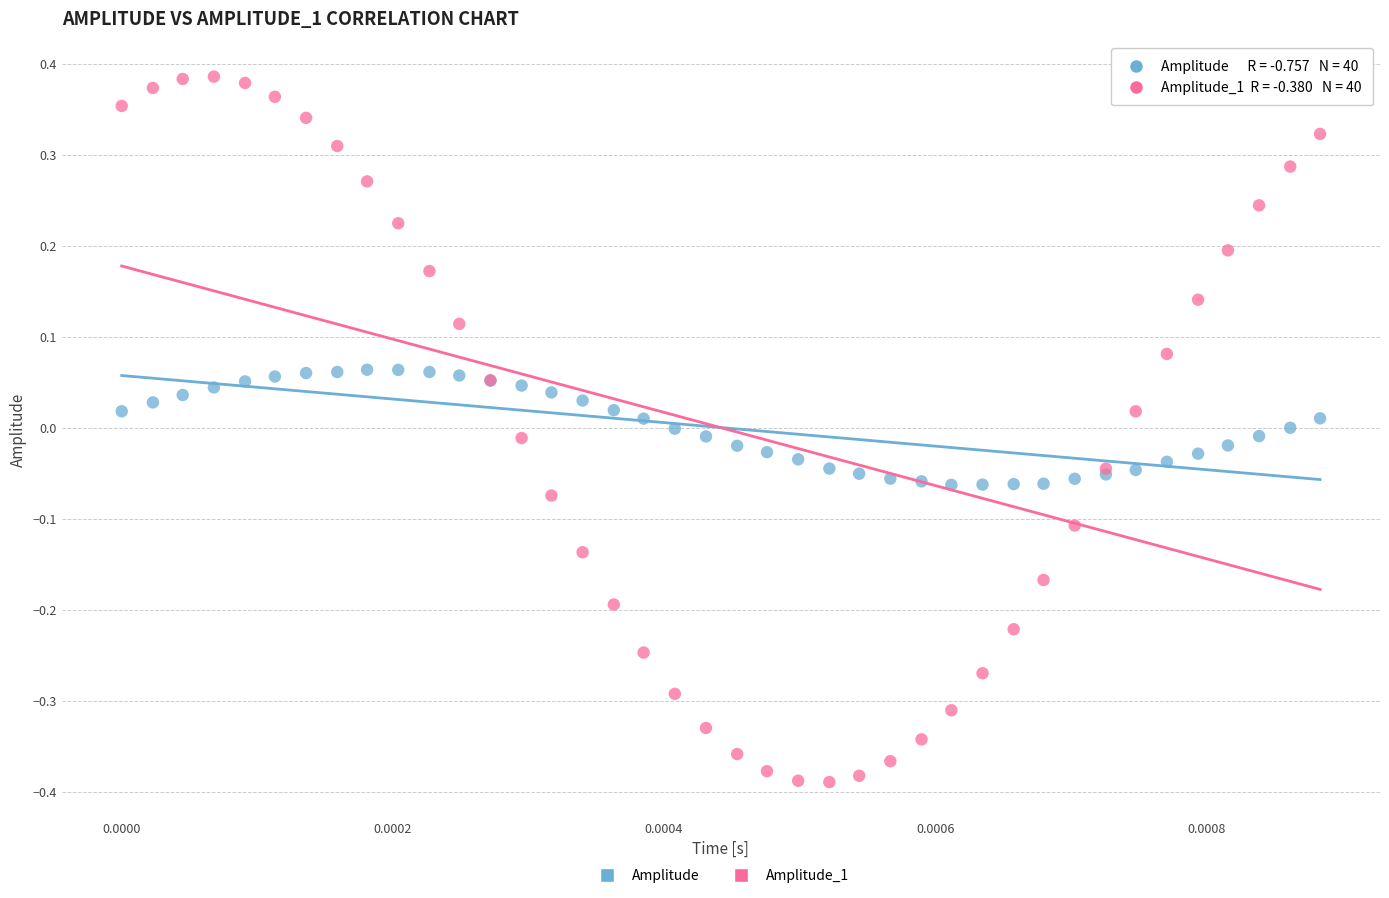

Which series contains the lowest Y value?

Amplitude_1